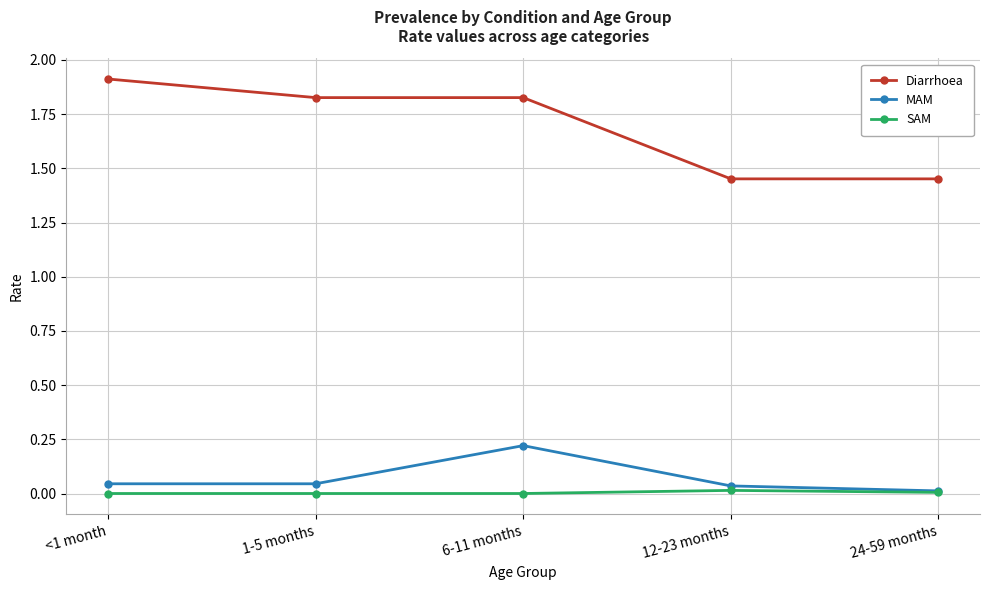

True or false: Diarrhoea has a value of 0.8 at 6-11 months.

False